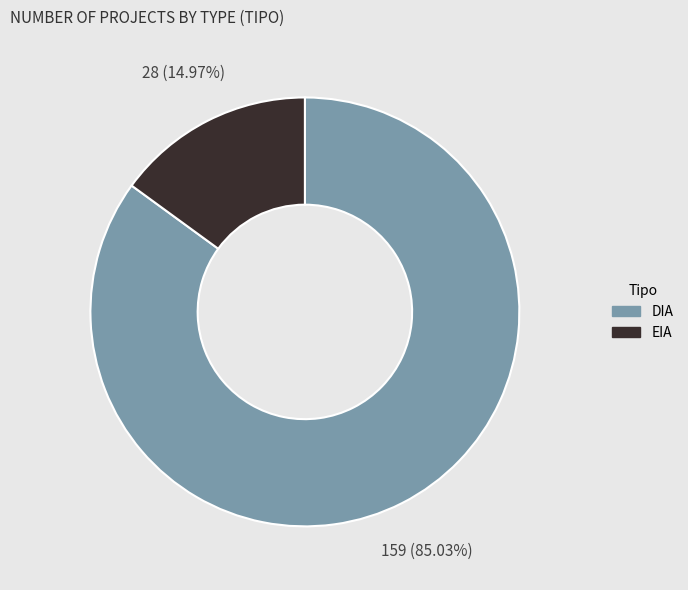

What is the largest slice in the pie chart?

DIA